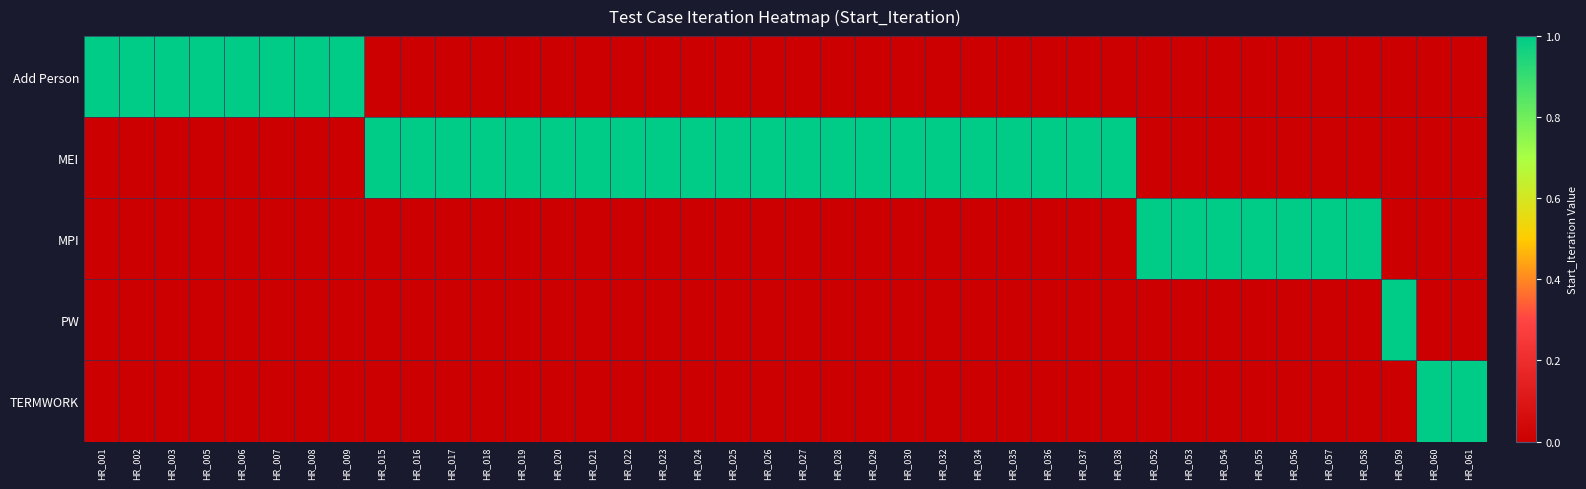

Which has a higher value, HR_007 or HR_053?

HR_007